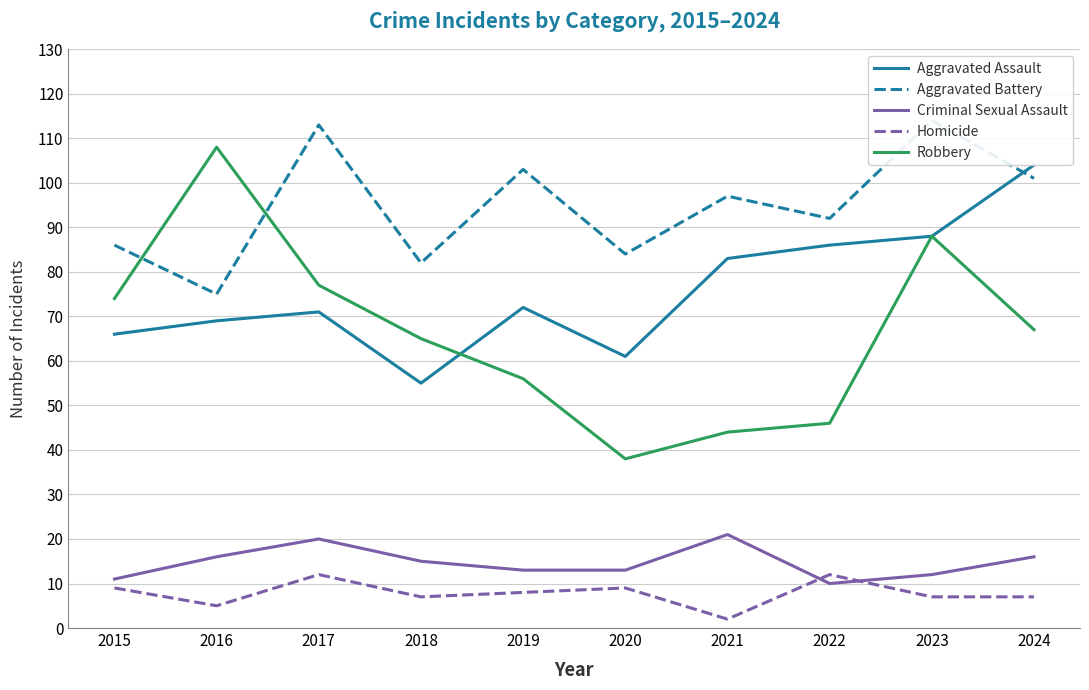

At which category is the sum across all series the highest?

2023